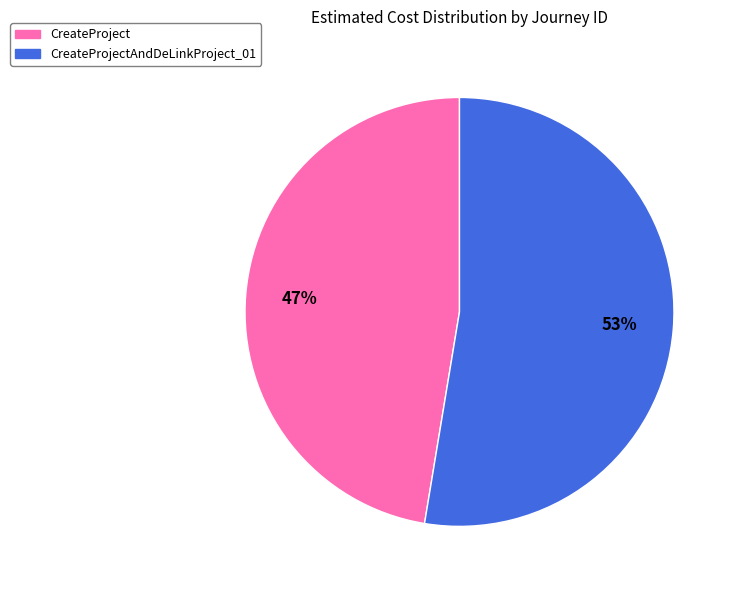

To the nearest percent, what is the average slice percentage?

50%